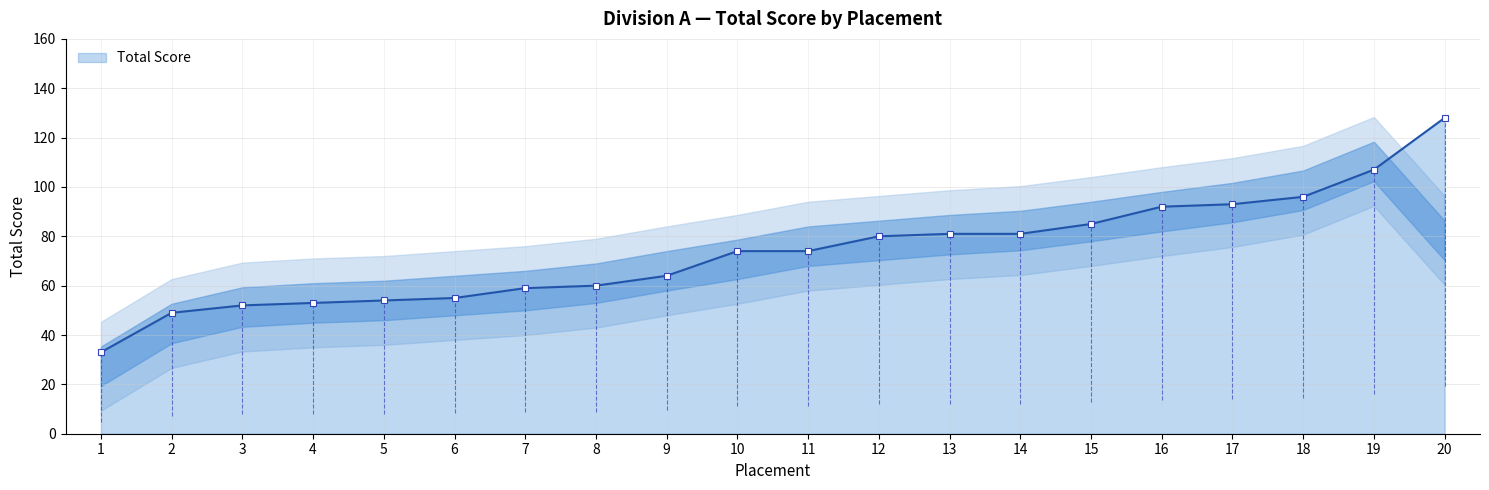

What is the value of the 19th point from the left?

107